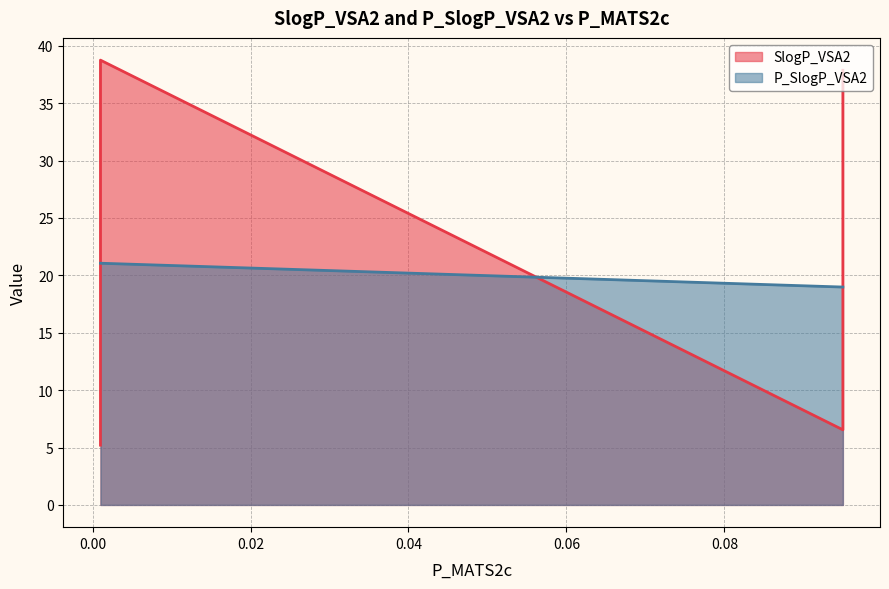

How many data points does each series have?

40